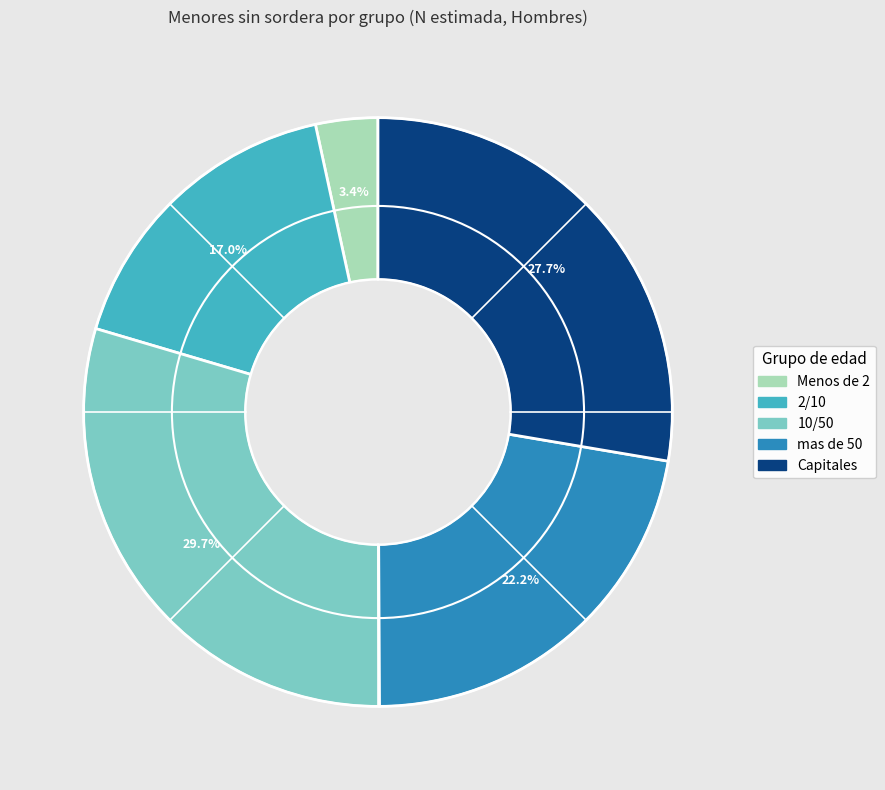

What is the ratio of the value at Capitales to the value at mas de 50?

1.2